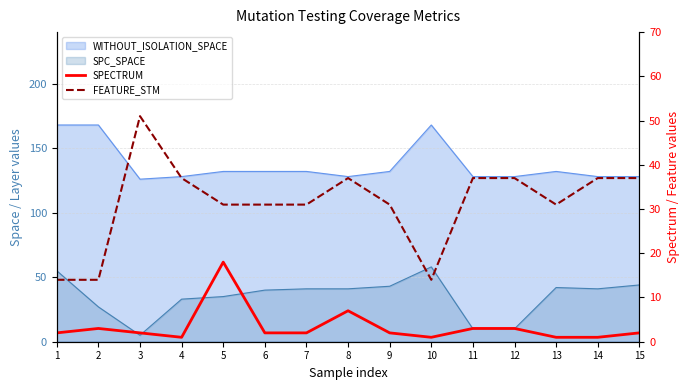

At 15, list the series in order from largest to smallest.

FEATURE_STM, SPECTRUM